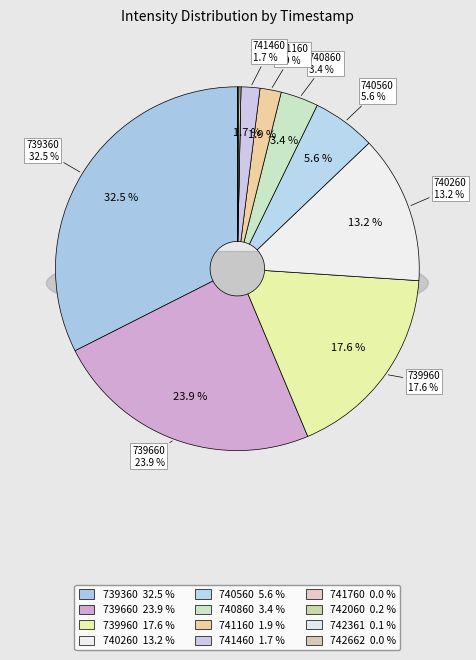

How much of the chart is everything except 1689741460?

98.3%